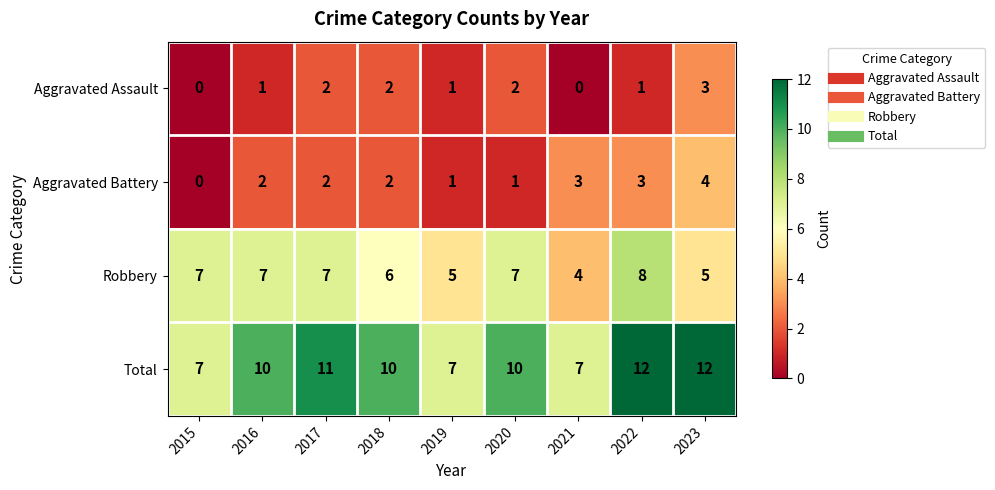

True or false: Aggravated Assault has a value of 0 at 2021.

True